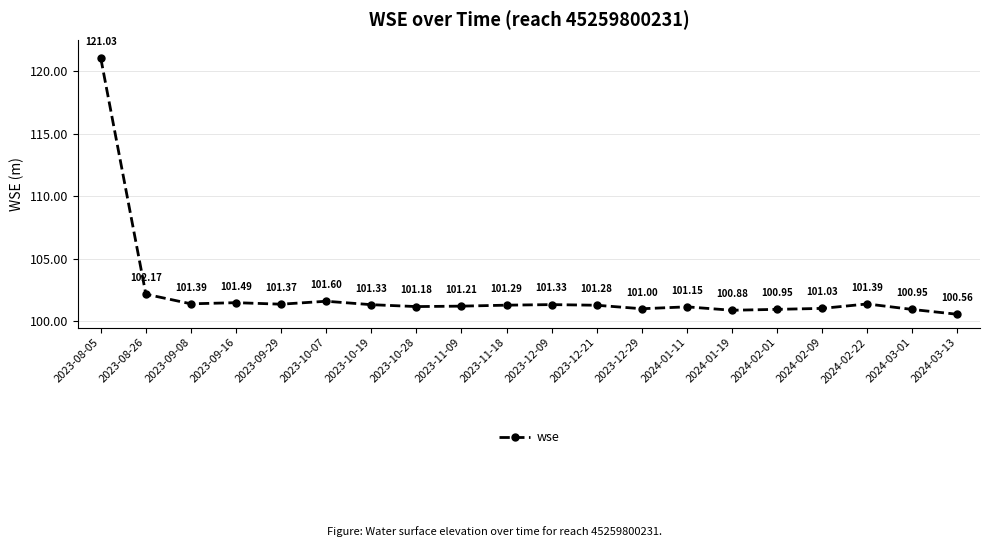

What value does the data have at 2023-11-18?

101.3